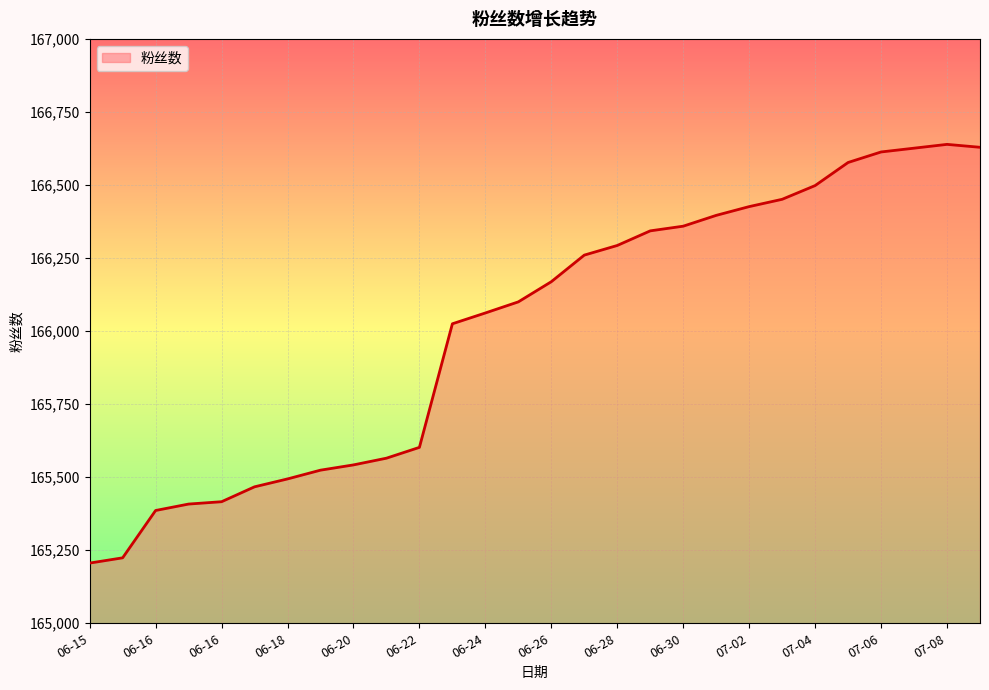

What is the minimum value shown in the chart?

165206